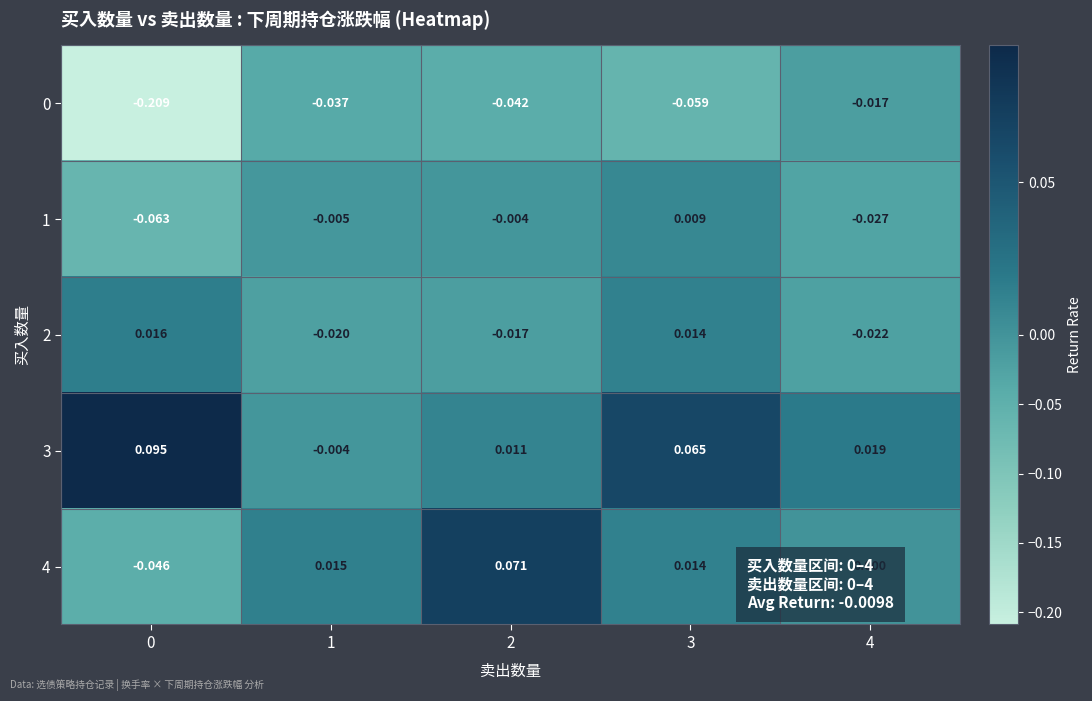

Is the value of 3 at 2 greater than the value of 4 at 2?

No